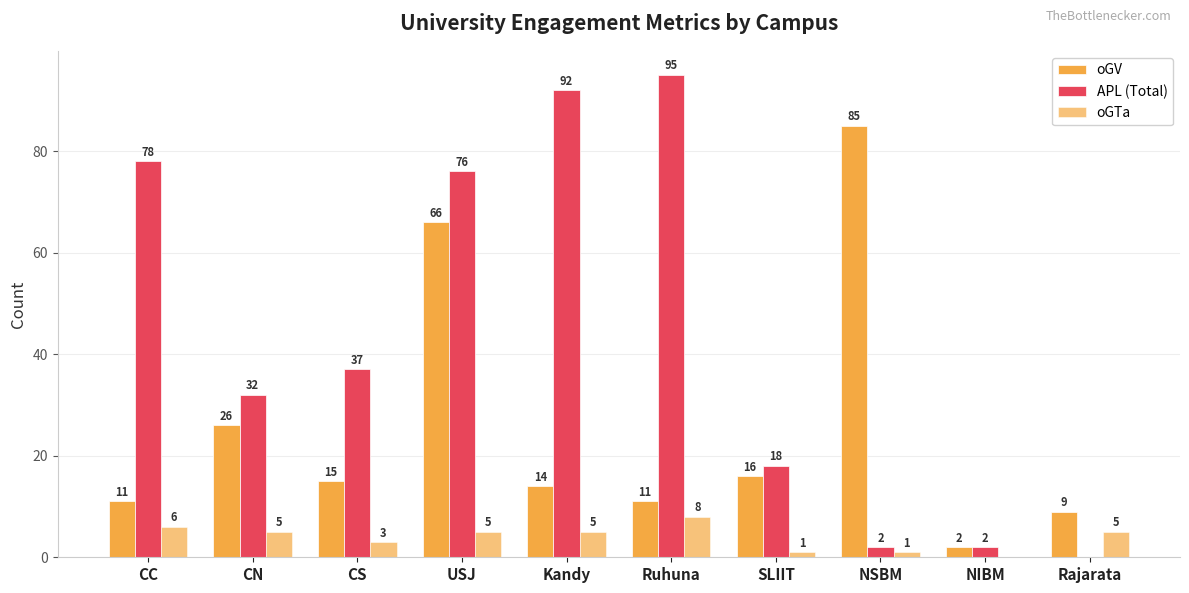

Count the number of data series in this chart.

3